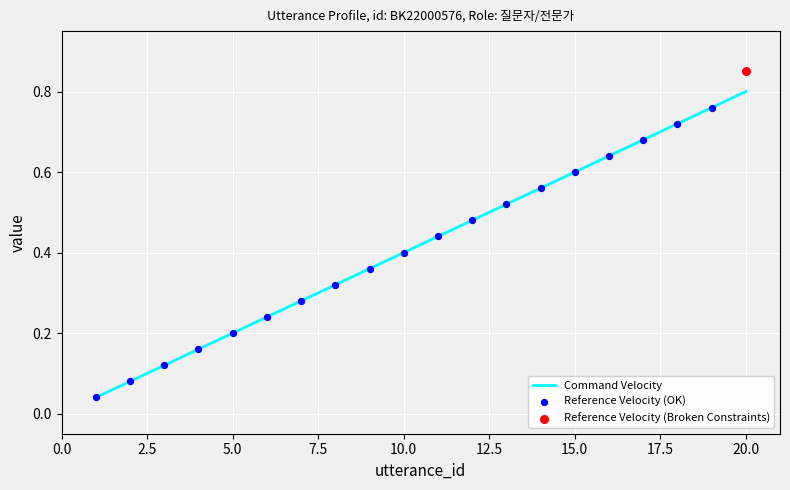

Which has a higher value, 1 or 12?

12